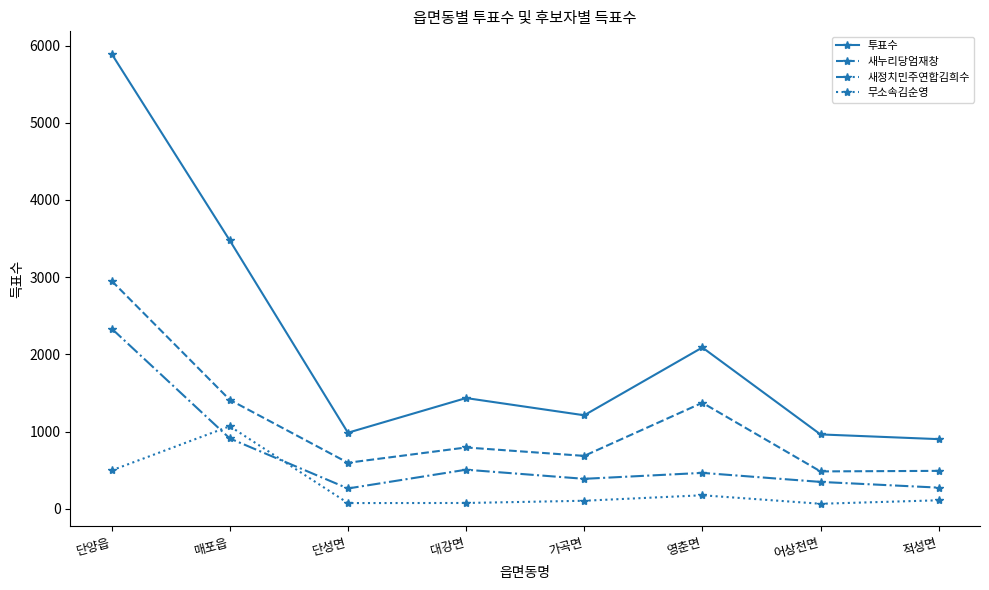

What is the sum of all 새정치민주연합김희수 values?

5497